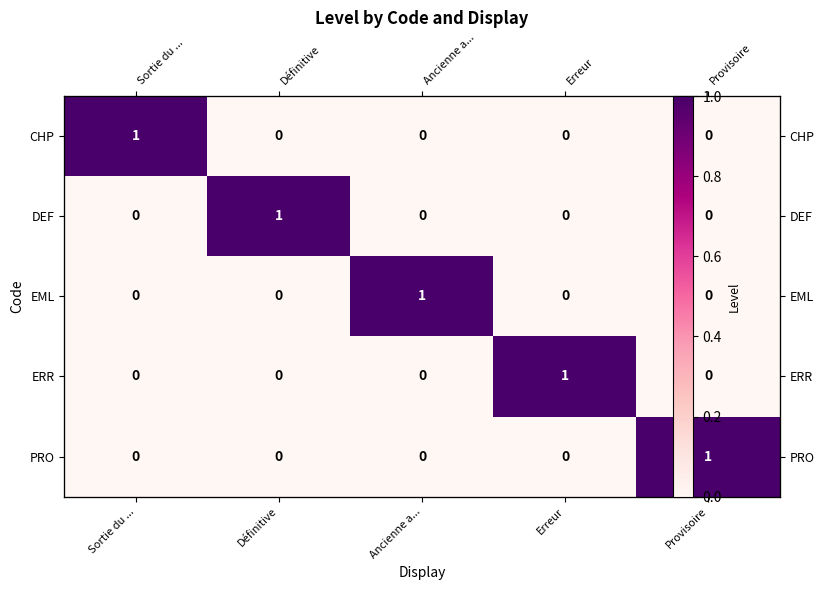

What is the sum of all CHP values?

1